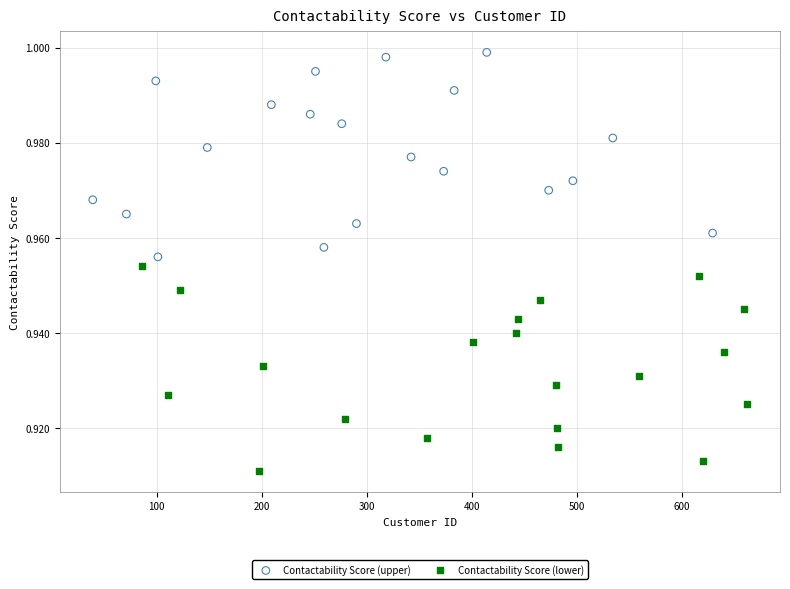

Which series contains the highest Y value?

Contactability Score (upper)